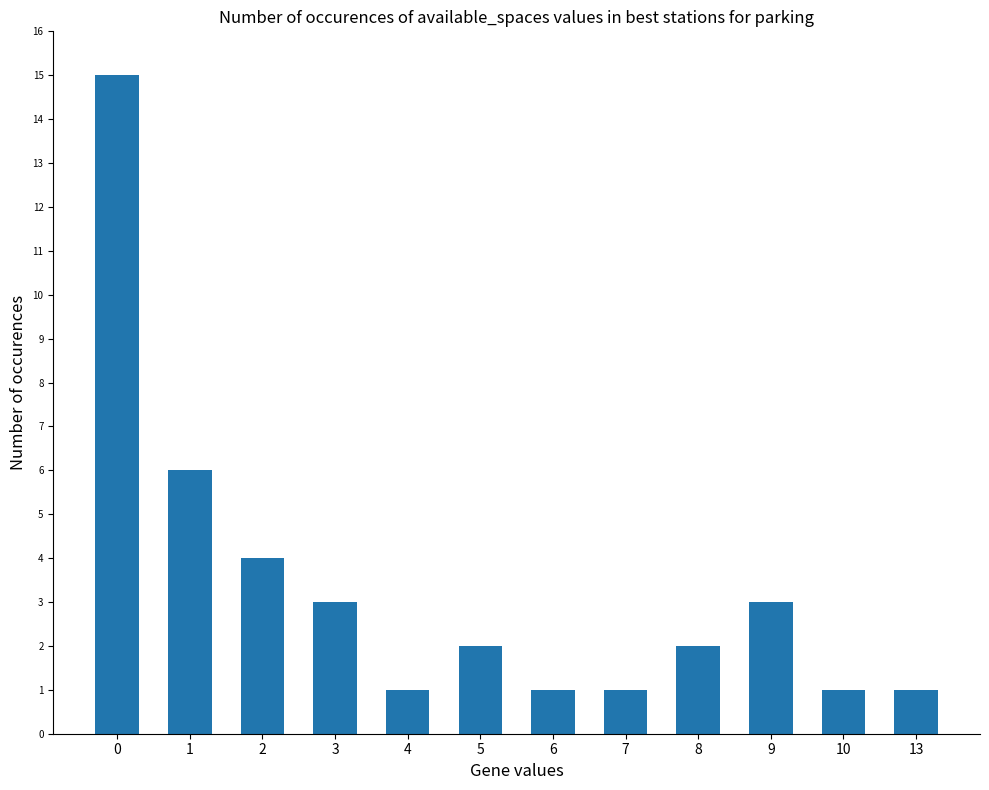

What is the sum of the values at 2 and 8?

6